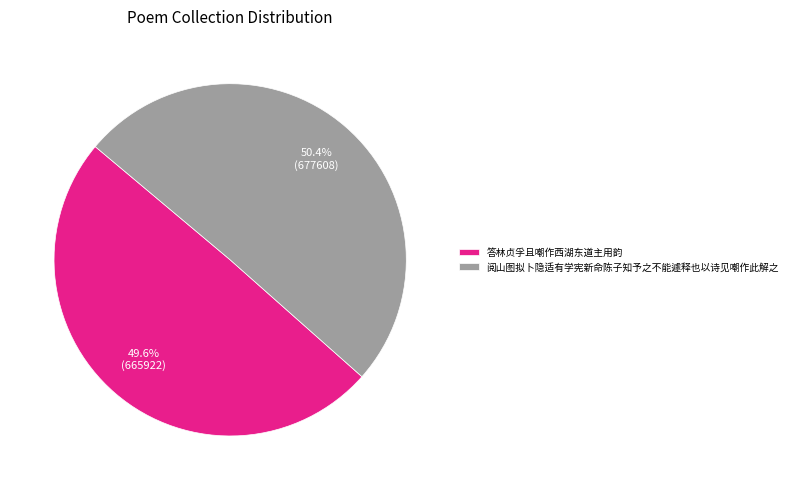

How many slices are in this pie chart?

2